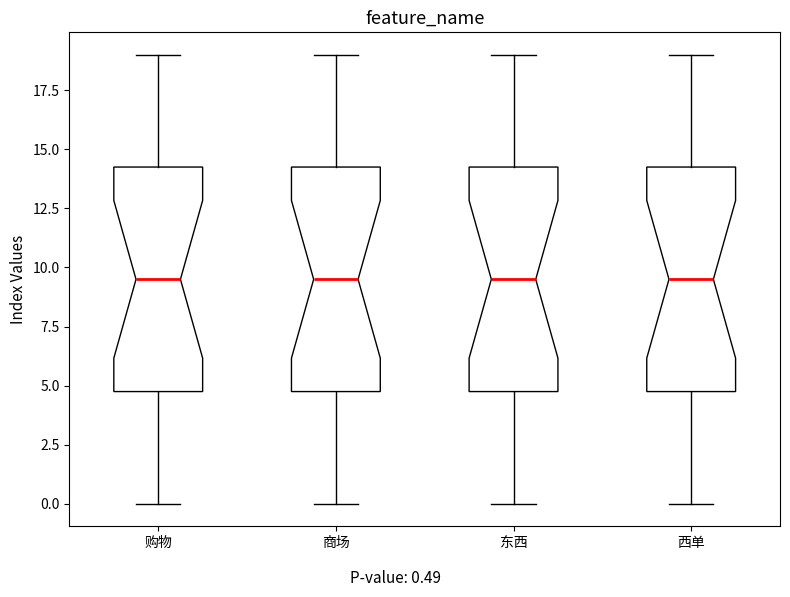

Where does the upper whisker of the box for 购物 end on the y-axis? The values are not printed on the chart, so give them approximately, as read against the axis.

19.0